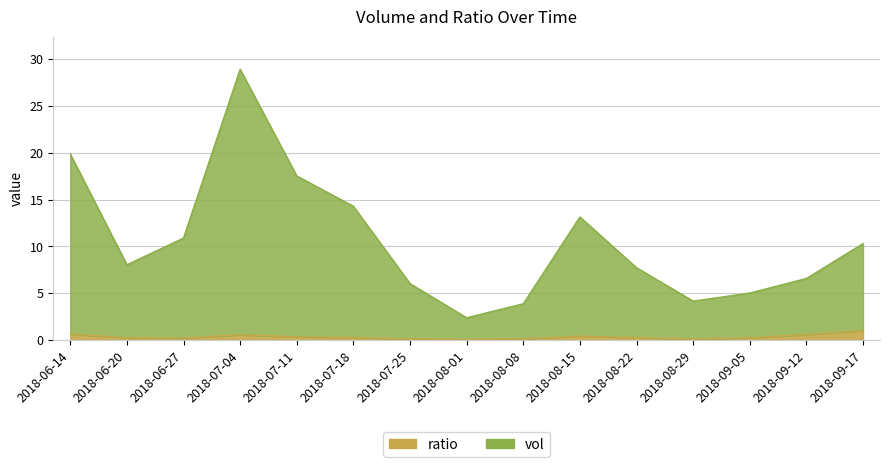

In vol, how many points are lower than both neighbors (excluding endpoints)?

3